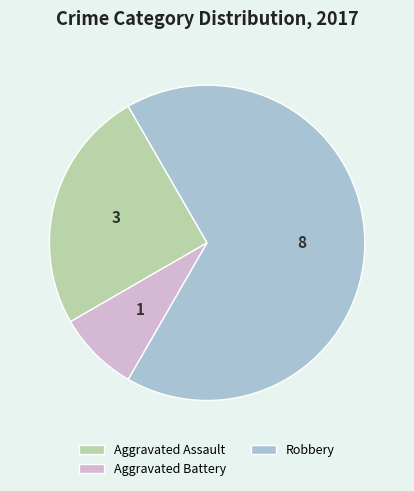

Rank the categories by value from lowest to highest.

Aggravated Battery, Aggravated Assault, Robbery